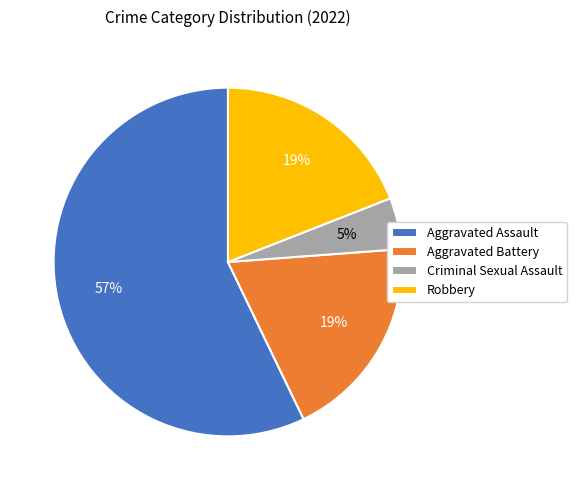

To the nearest percent, what is the difference between the Robbery and Criminal Sexual Assault slice percentages?

14%